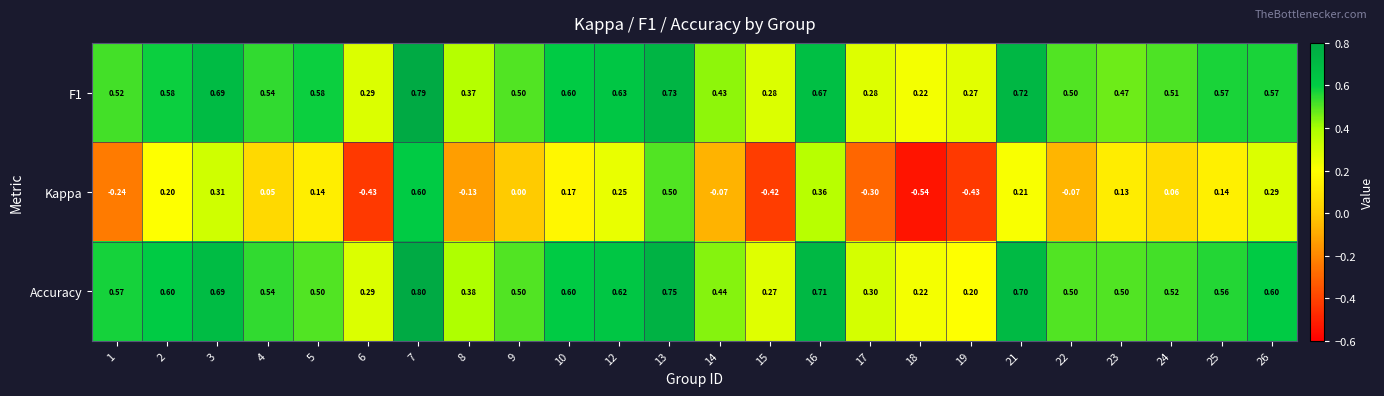

At which category is the sum across all series the highest?

7